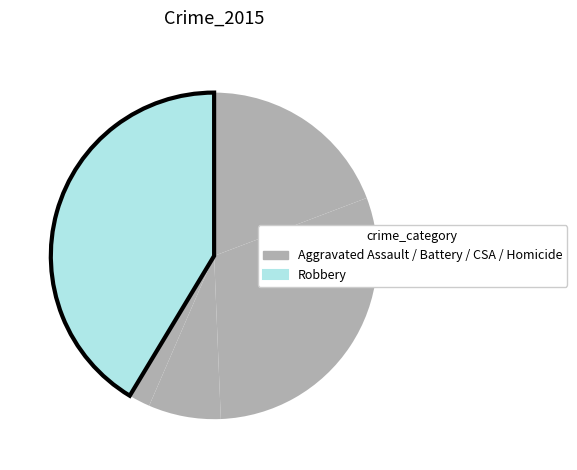

How many segments does this pie chart have?

5